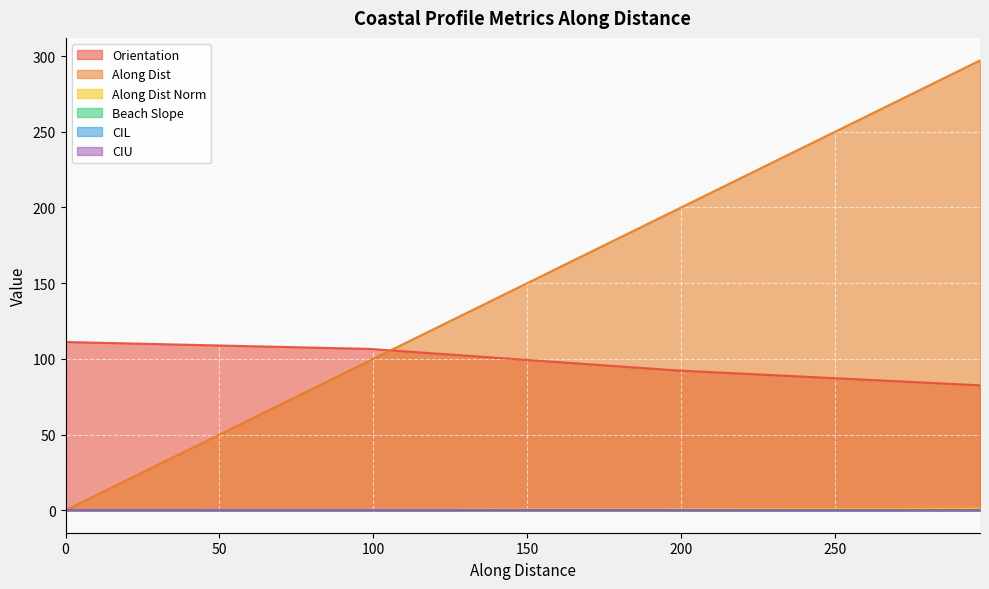

At which label does beach_slope reach its peak?

98.75029451881002